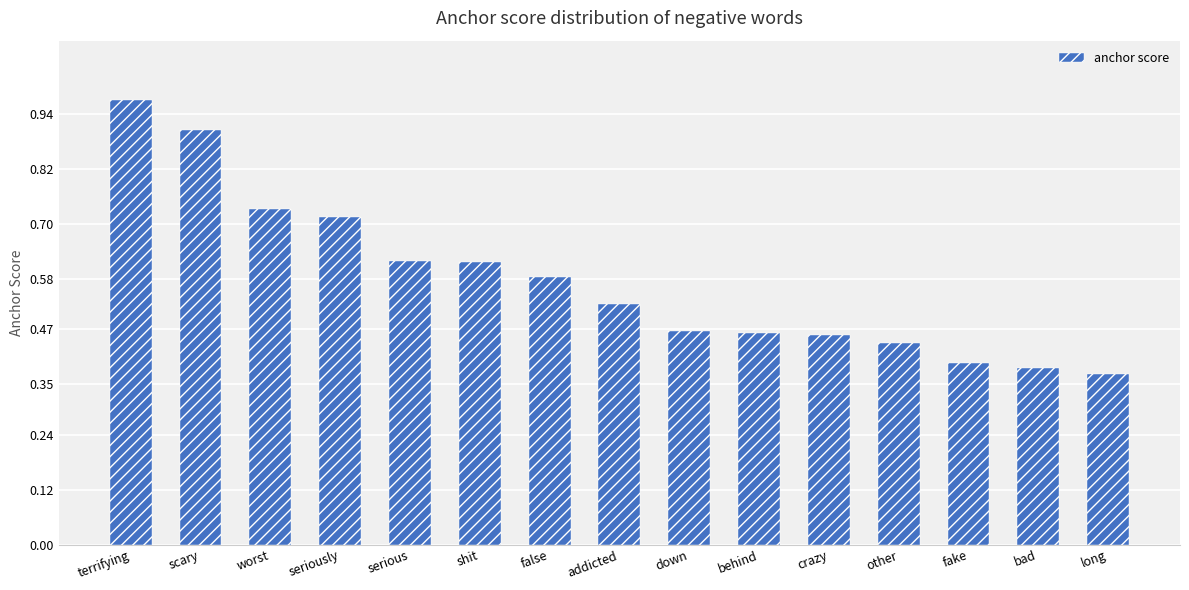

Between down and false, which is larger?

false